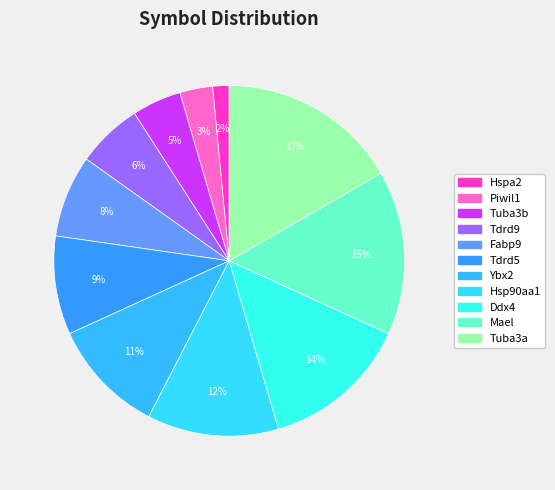

Count the number of slices in the pie.

11